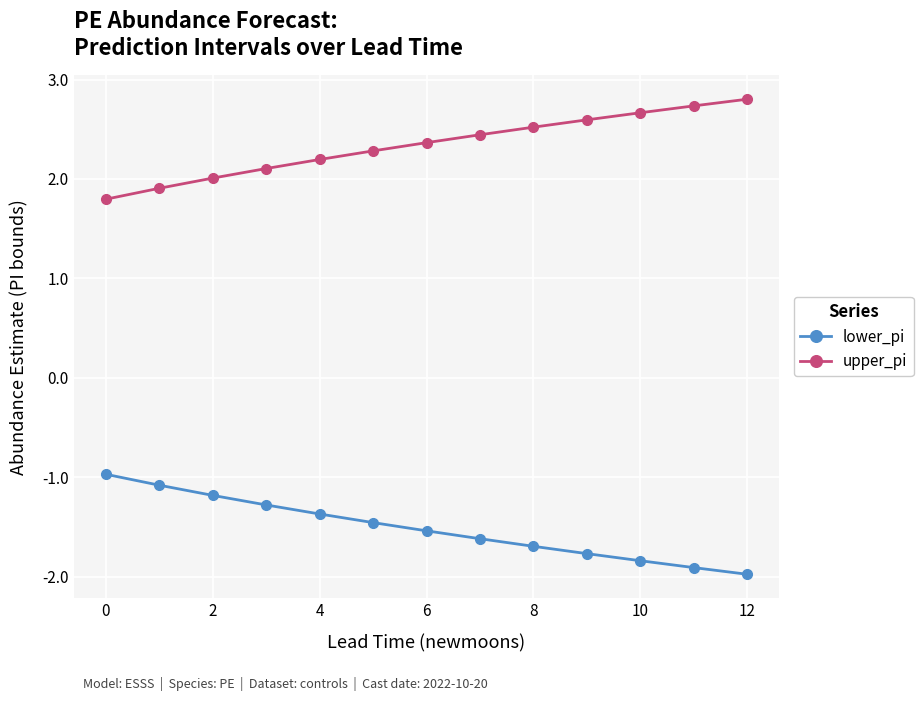

What is the average value of the lower_pi series?

-1.5